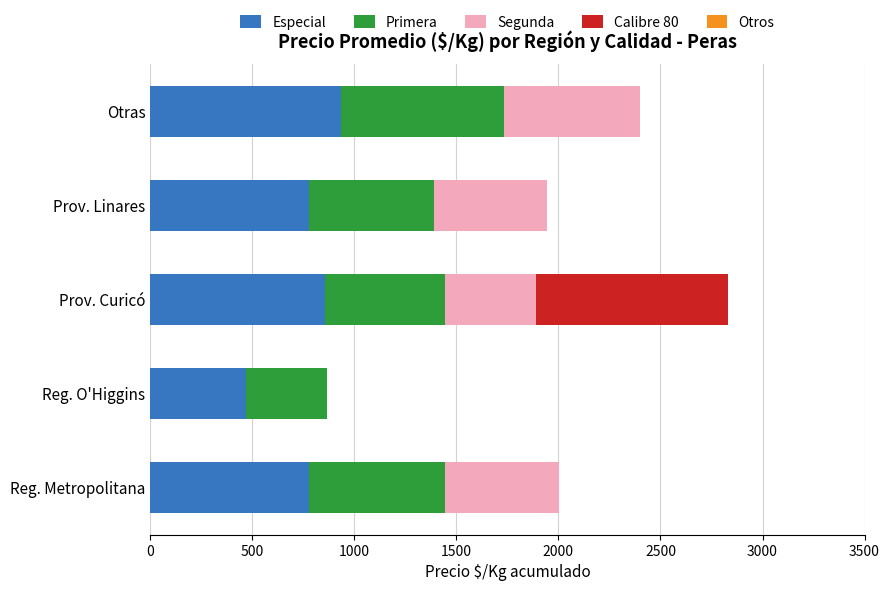

What is the maximum value for Especial?

933